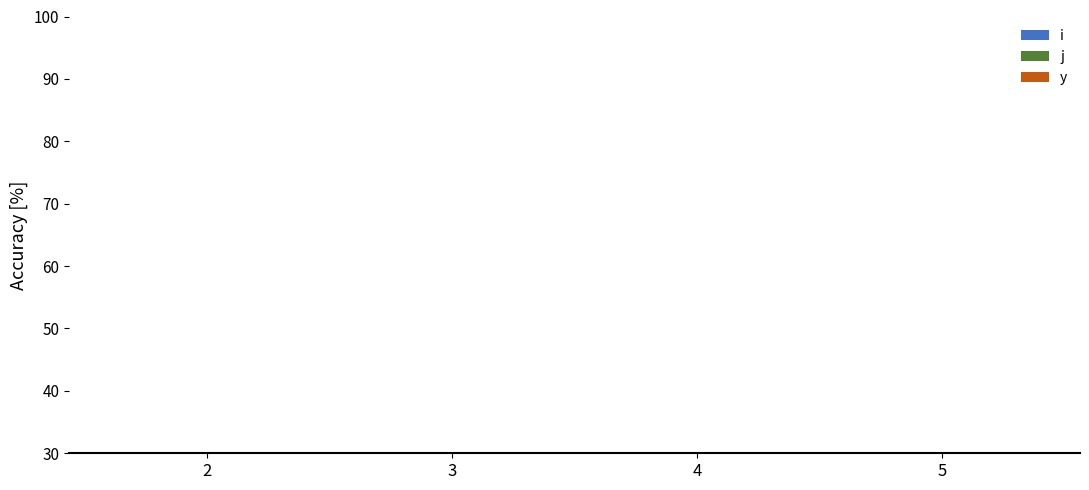

Is it true that j equals 10 at 2?

True